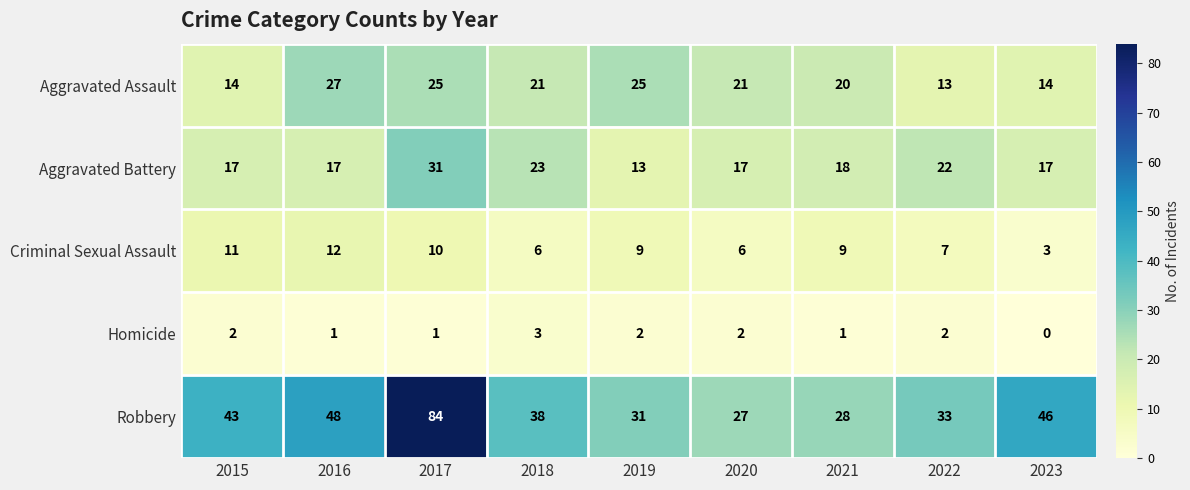

Which series has the largest total across all categories?

Robbery